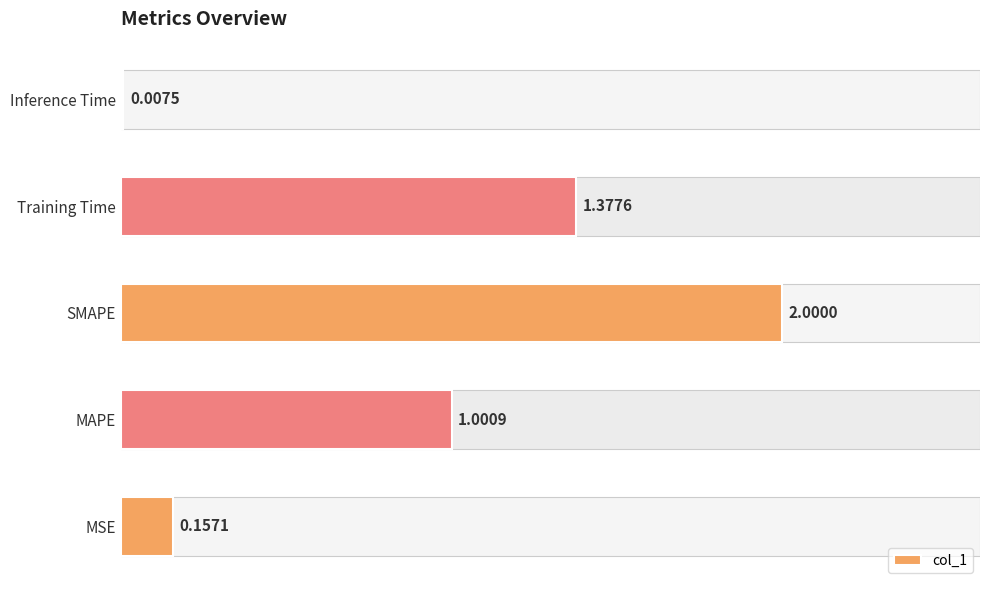

What is the sum of the values at Inference Time and MAPE?

1.0